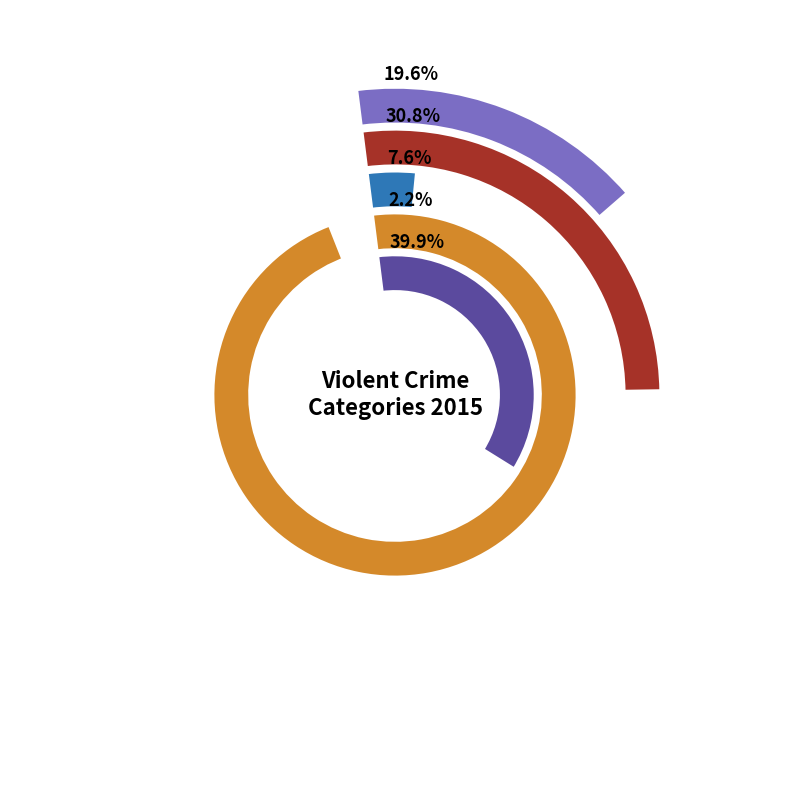

To the nearest percent, what percentage of the pie is Criminal Sexual Assault?

8%